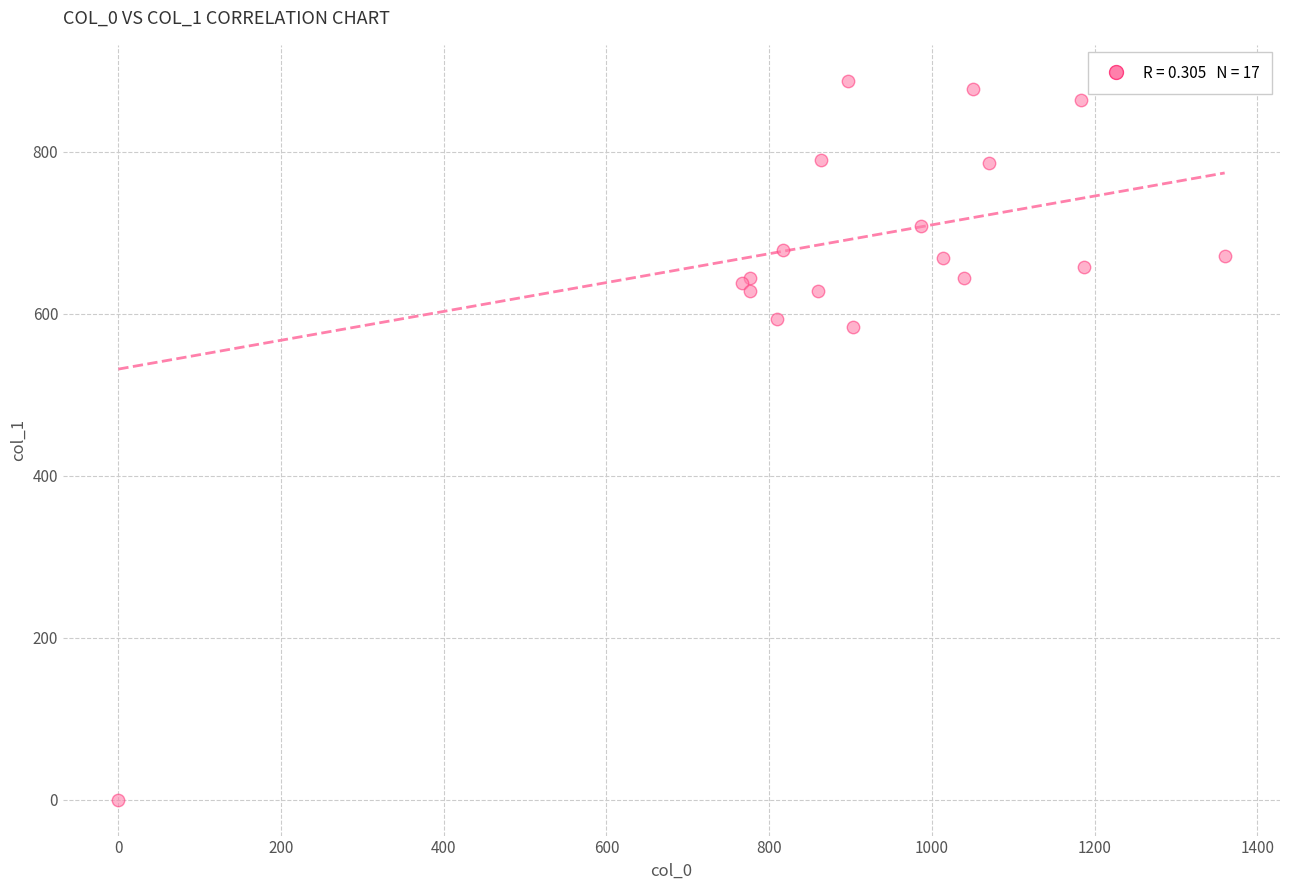

What Y value in the scatter plot is closest to 443?

583.9